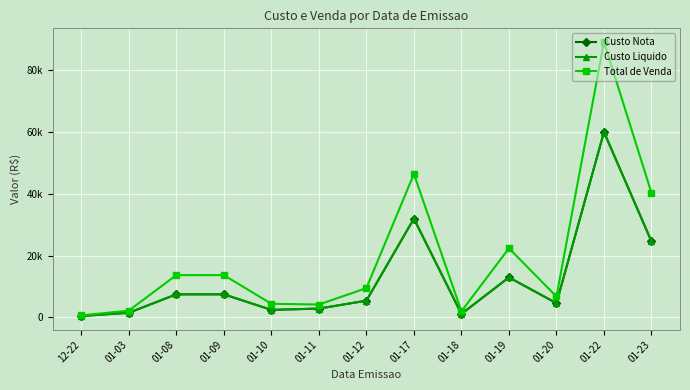

Which category has the lowest value in the Custo Nota series?

12-22